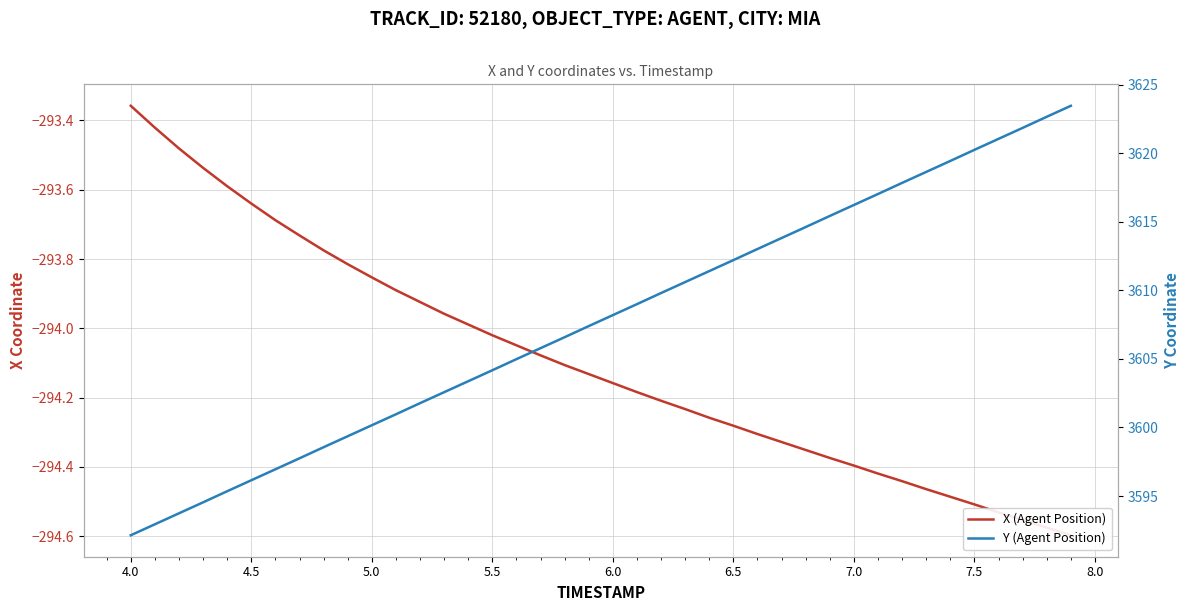

True or false: Y (Agent Position) and X (Agent Position) intersect in this chart.

False